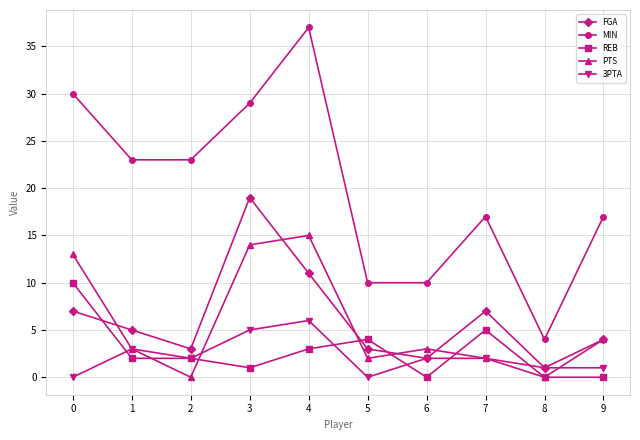

Where is the first local minimum for 3PTA?

2